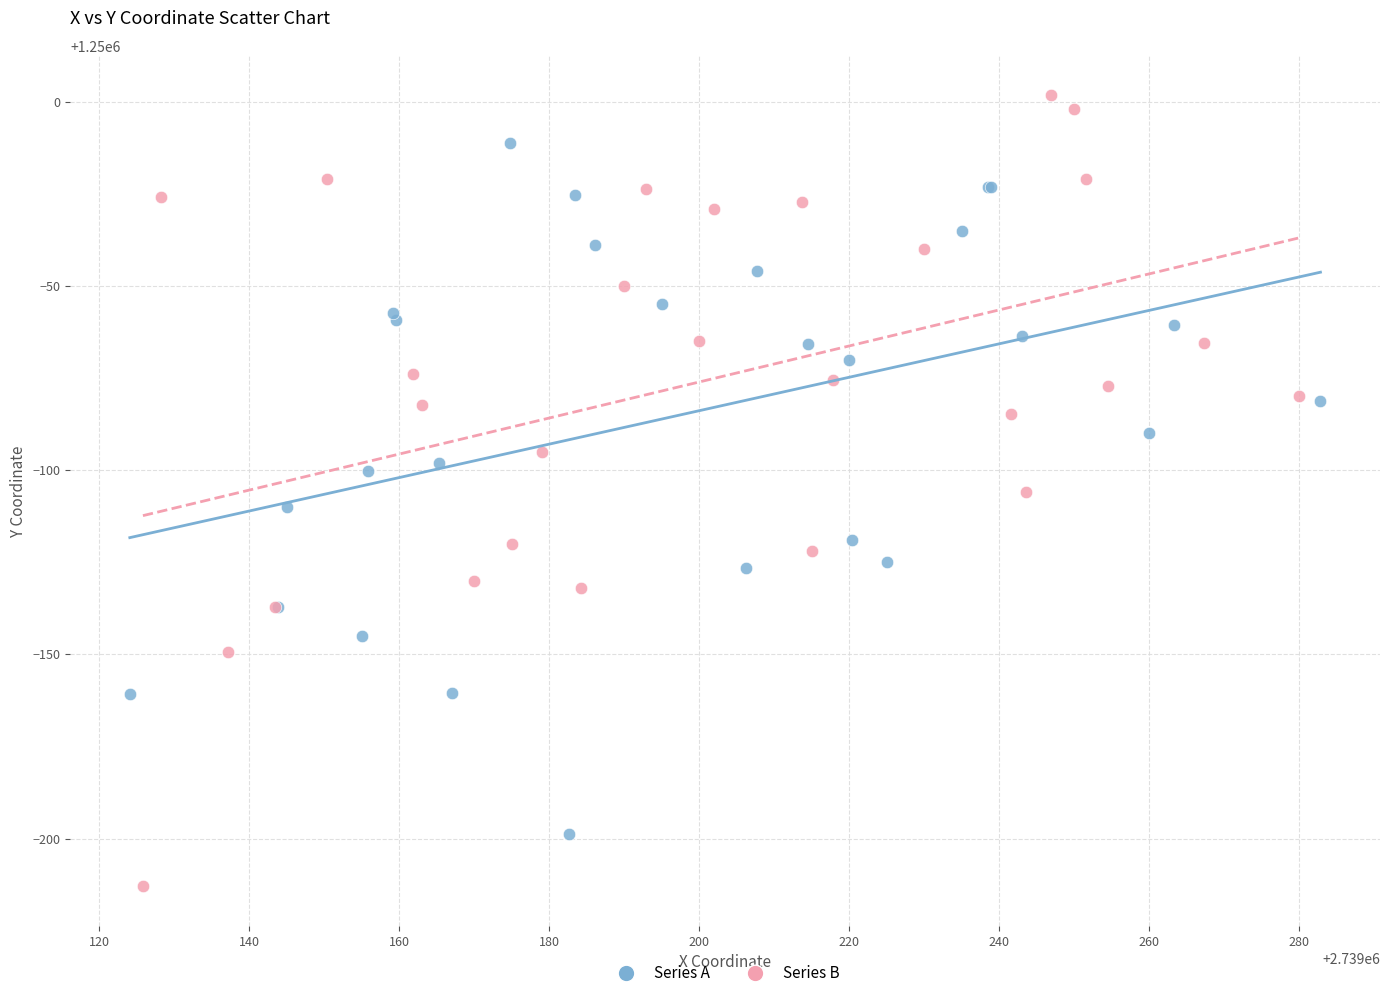

What are all the series names shown in the legend?

Series A, Series B